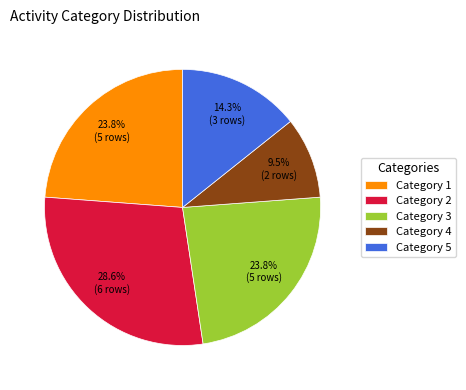

What is the ratio of the value at Category 3 to the value at Category 2?

0.8